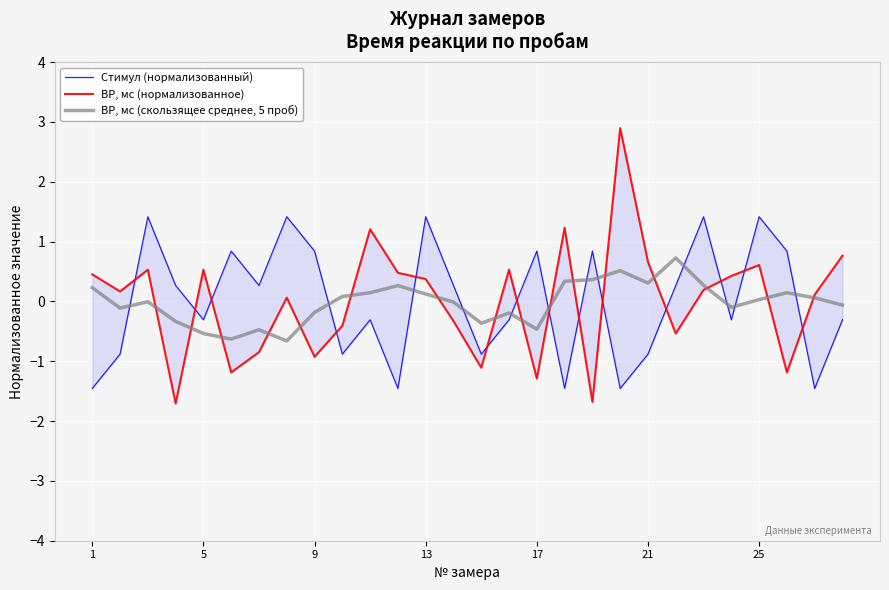

What is the value of the Стимул (нормализованный) point at the 4th from the left?

0.3